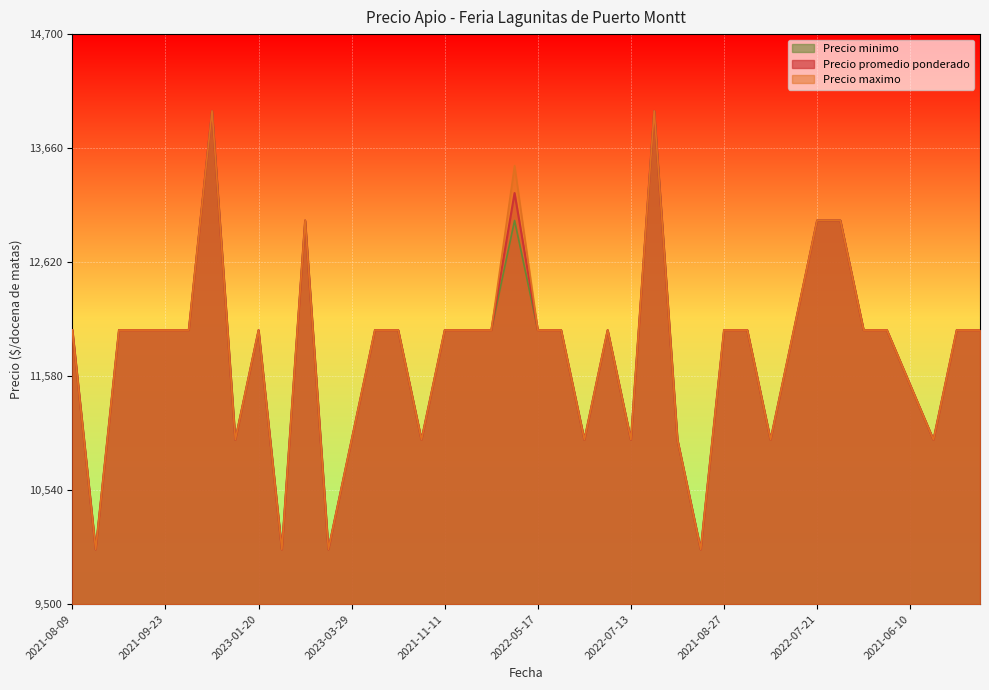

Reading right to left, transcribe all the data shown in this chart.

Precio promedio ponderado: 12000	12000	11000	11500	12000	12000	13000	13000	12000	11000	12000	12000	10000	11000	14000	11000	12000	11000	12000	12000	13250	12000	12000	12000	11000	12000	12000	11000	10000	13000	10000	12000	11000	14000	12000	12000	12000	12000	10000	12000
Precio maximo: 12000	12000	11000	11500	12000	12000	13000	13000	12000	11000	12000	12000	10000	11000	14000	11000	12000	11000	12000	12000	13500	12000	12000	12000	11000	12000	12000	11000	10000	13000	10000	12000	11000	14000	12000	12000	12000	12000	10000	12000
Precio minimo: 12000	12000	11000	11500	12000	12000	13000	13000	12000	11000	12000	12000	10000	11000	14000	11000	12000	11000	12000	12000	13000	12000	12000	12000	11000	12000	12000	11000	10000	13000	10000	12000	11000	14000	12000	12000	12000	12000	10000	12000